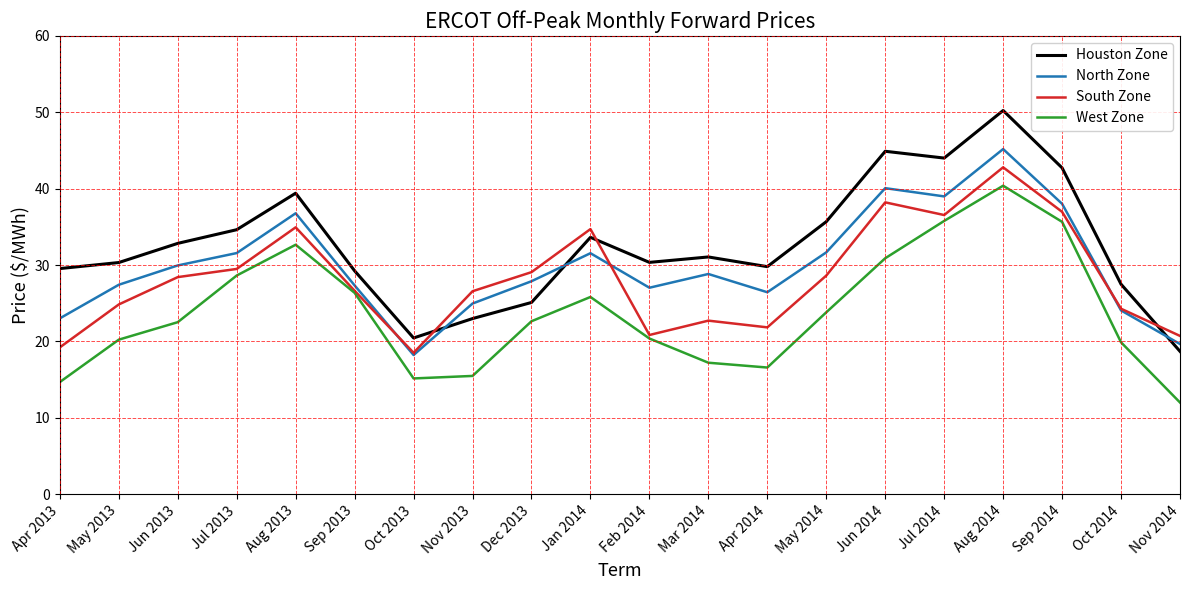

Between May 2013 and Sep 2014, which series saw the biggest shift?

West Zone